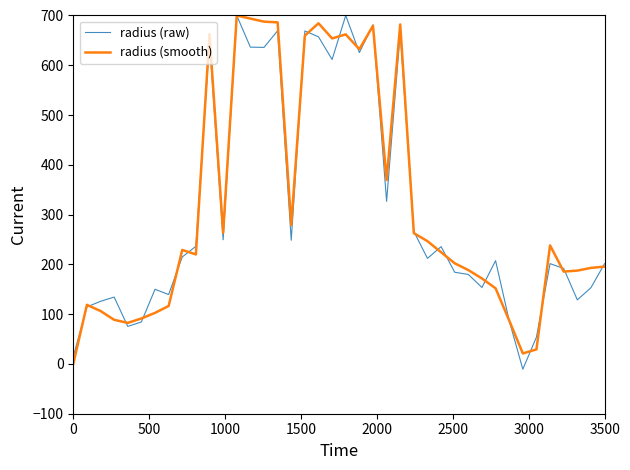

What is the highest value of the radius (raw) series?

700.0